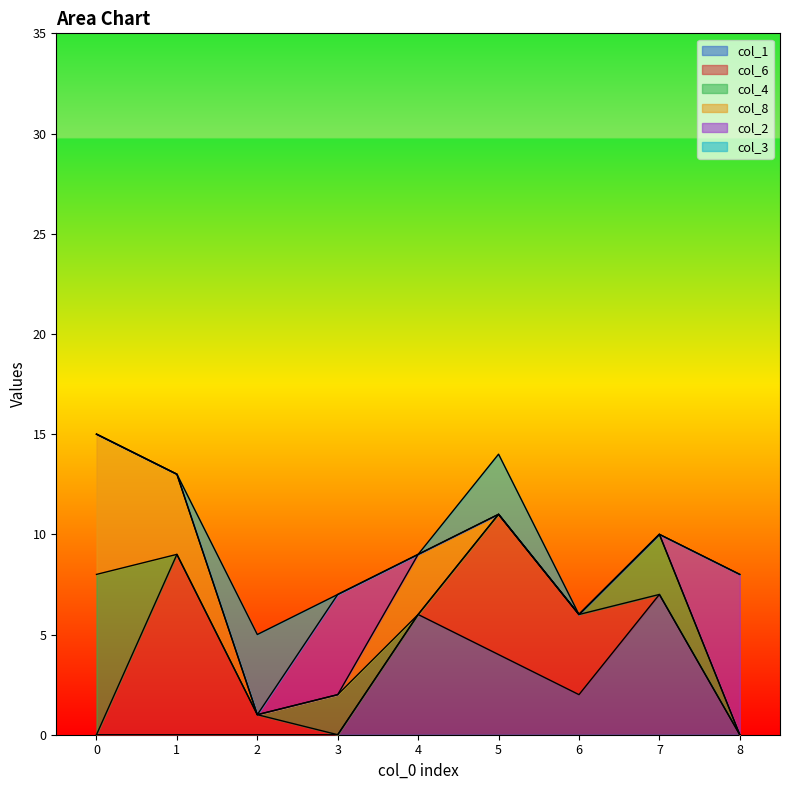

Where is col_8 nearest to the value 3?

4